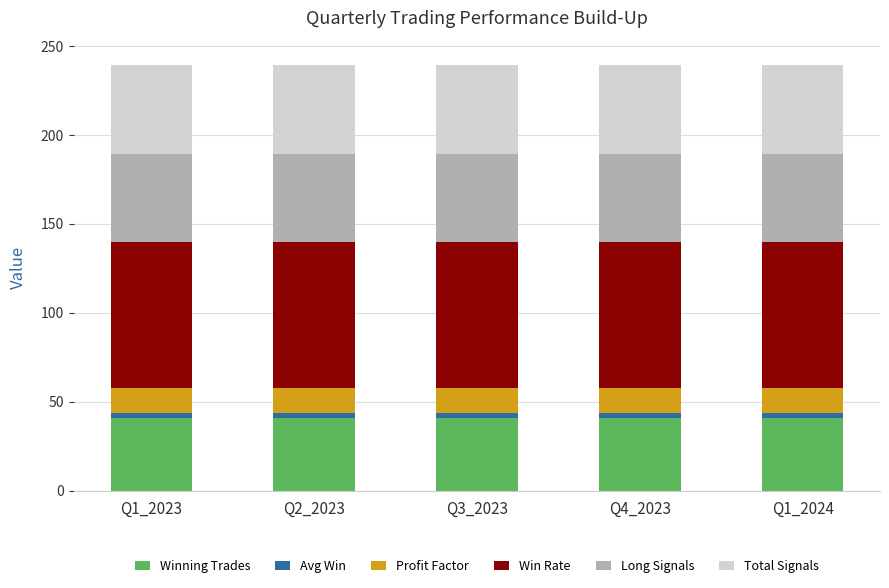

What is the minimum value for Winning Trades?

41.0